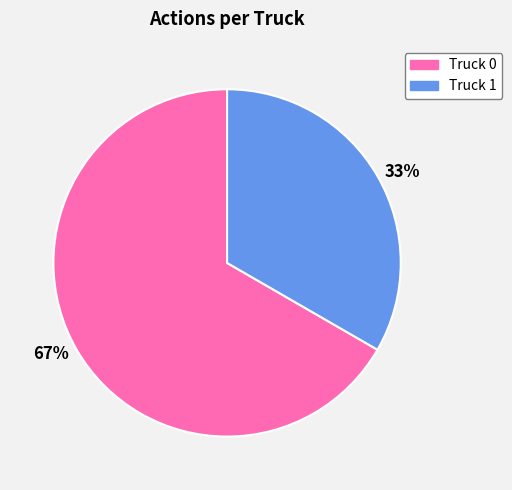

Which has a higher value, 33% or 67%?

67%